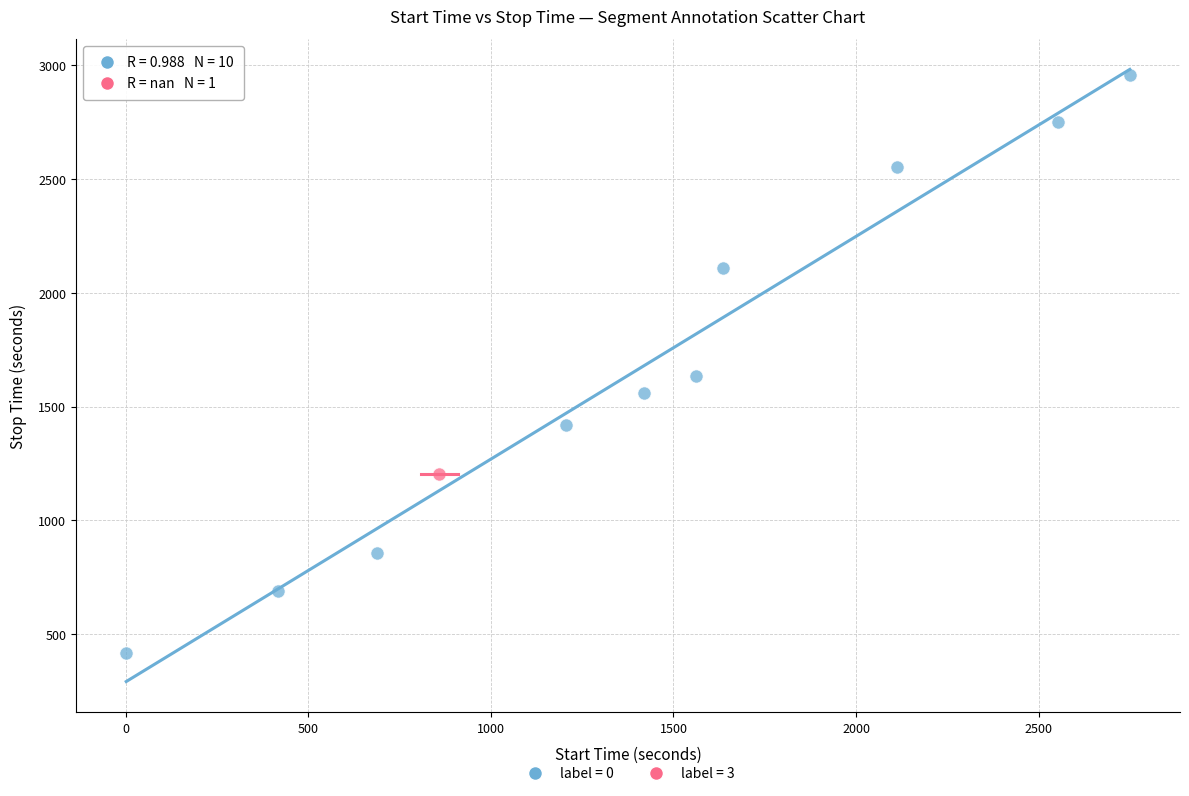

Which series reaches the minimum Y coordinate?

label = 0